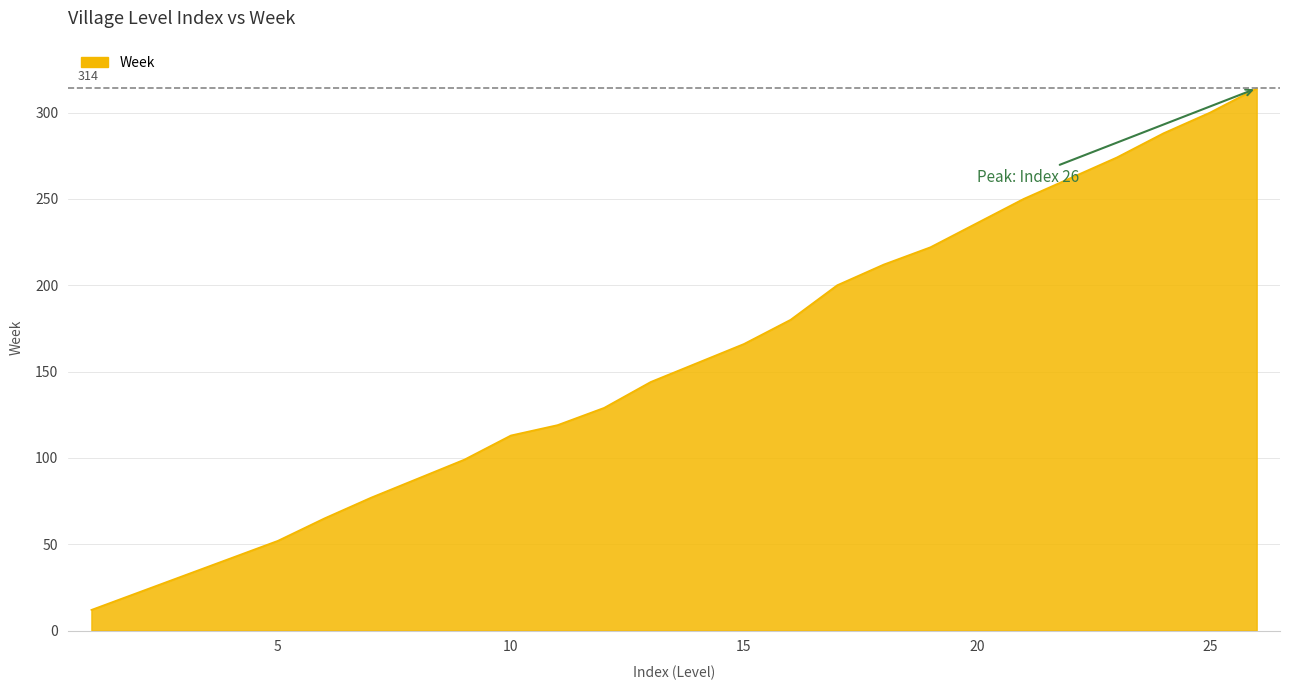

What is the smallest value displayed?

12